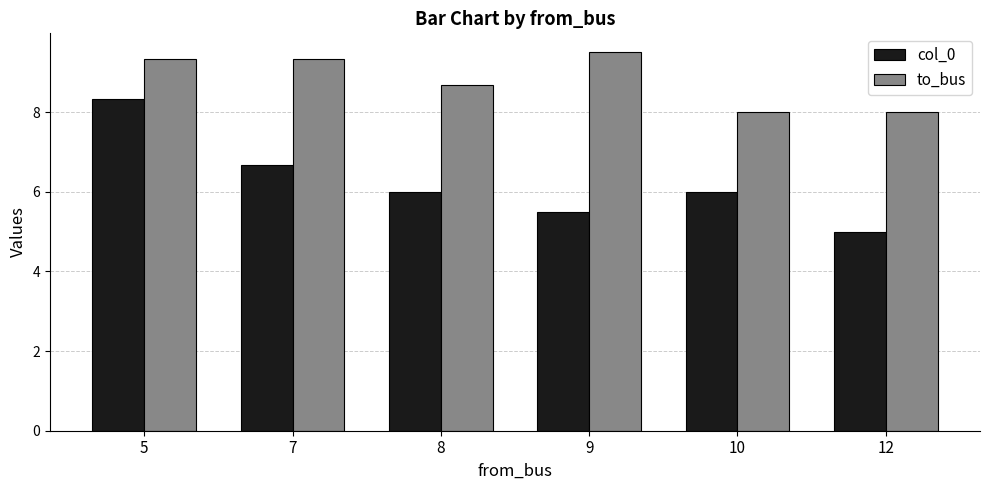

Rank the series at 8 from lowest to highest value.

col_0, to_bus